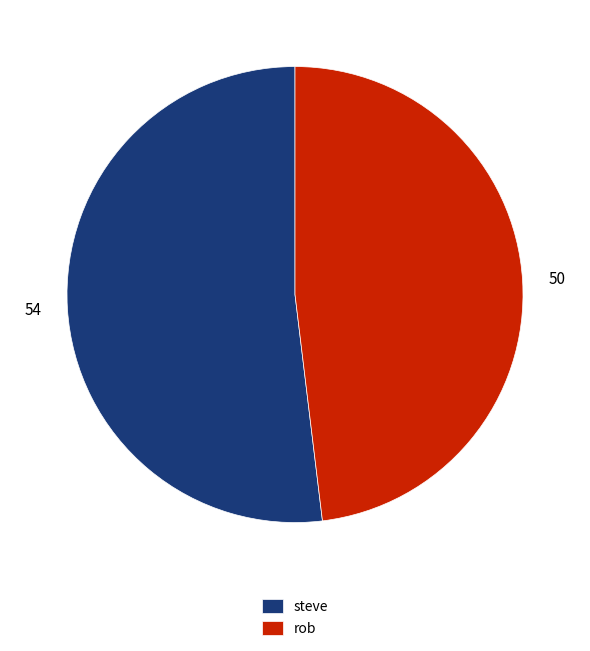

Which slice represents more than half of the pie?

steve